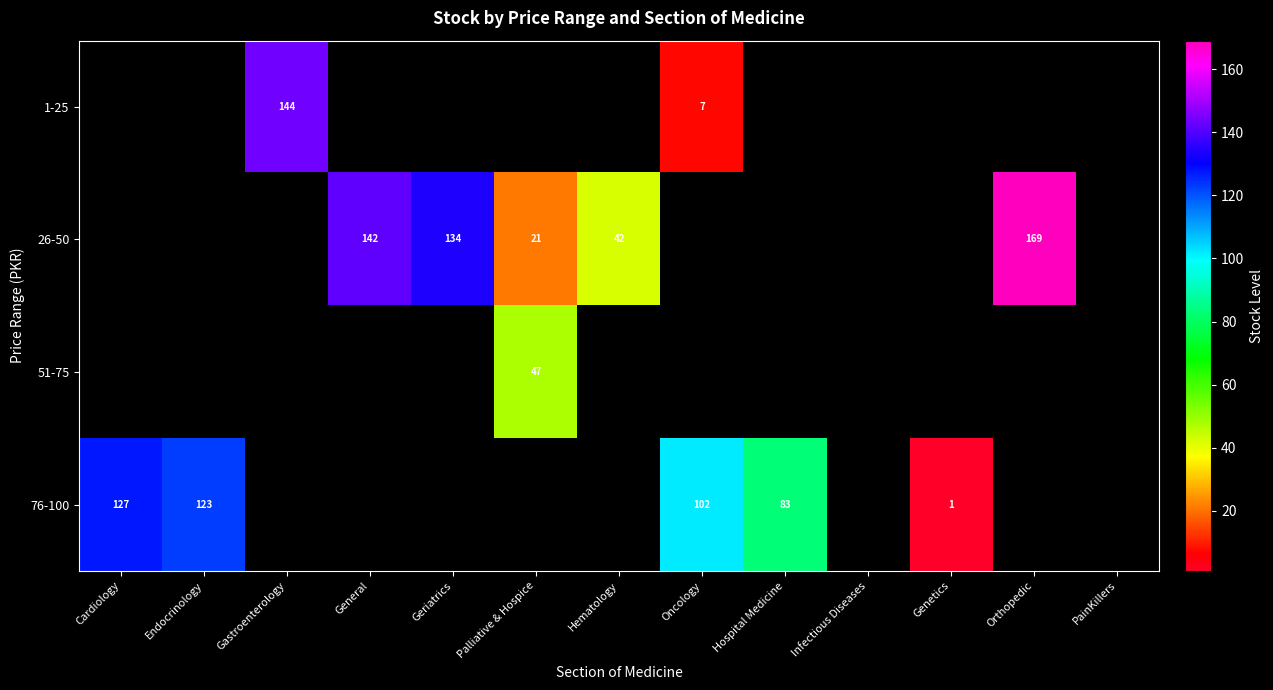

The 76-100 series shows 83 at Hospital Medicine. True or false?

True